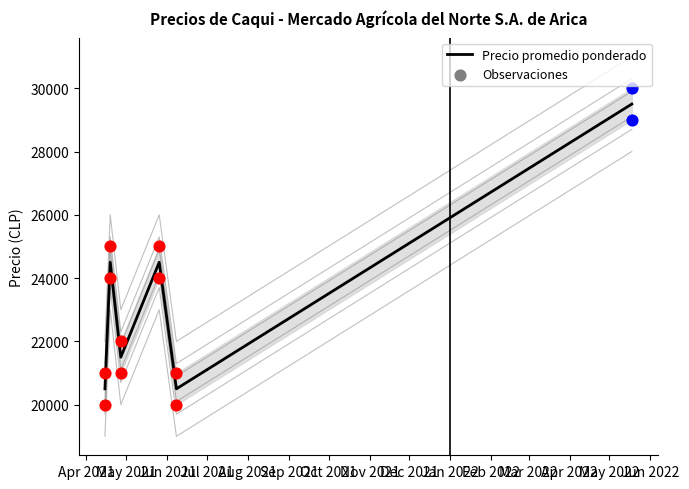

Which has a higher value, Apr 2021 or Sep 2021?

Sep 2021